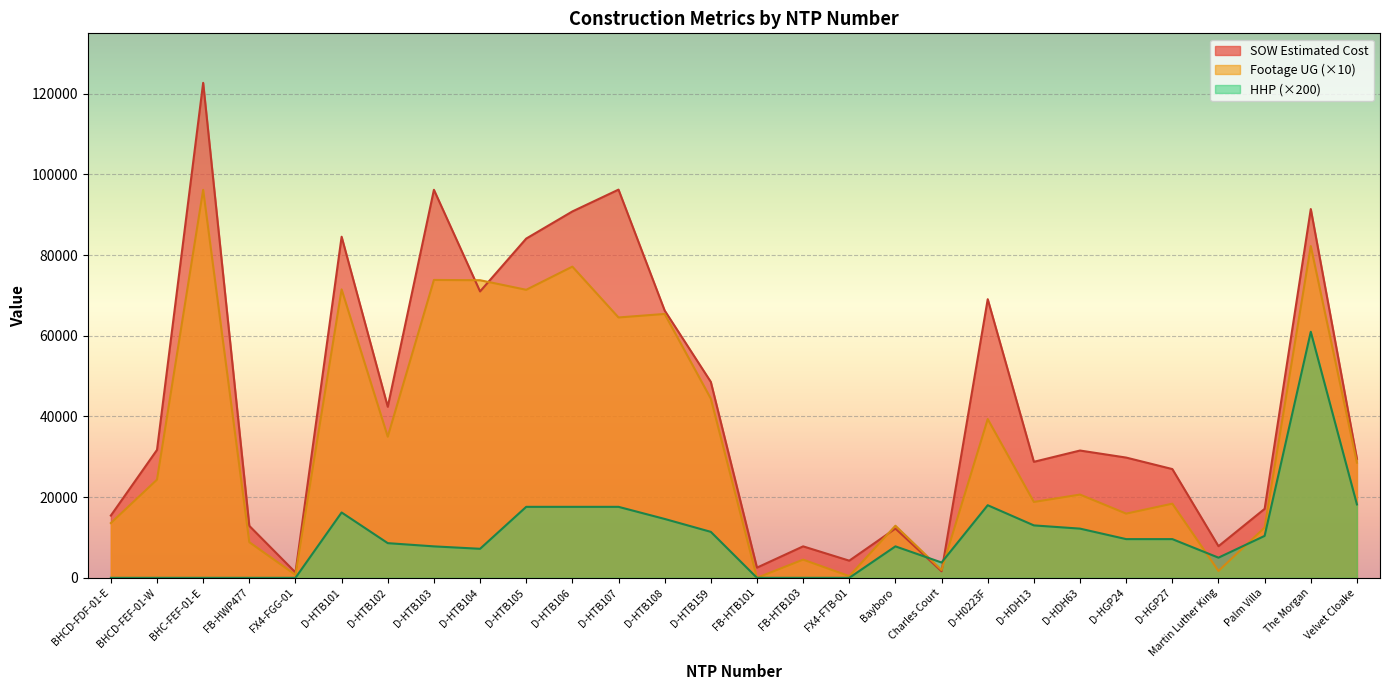

Which series changed the most between BHC-FEF-01-E and FB-HWP477?

SOW Estimated Cost